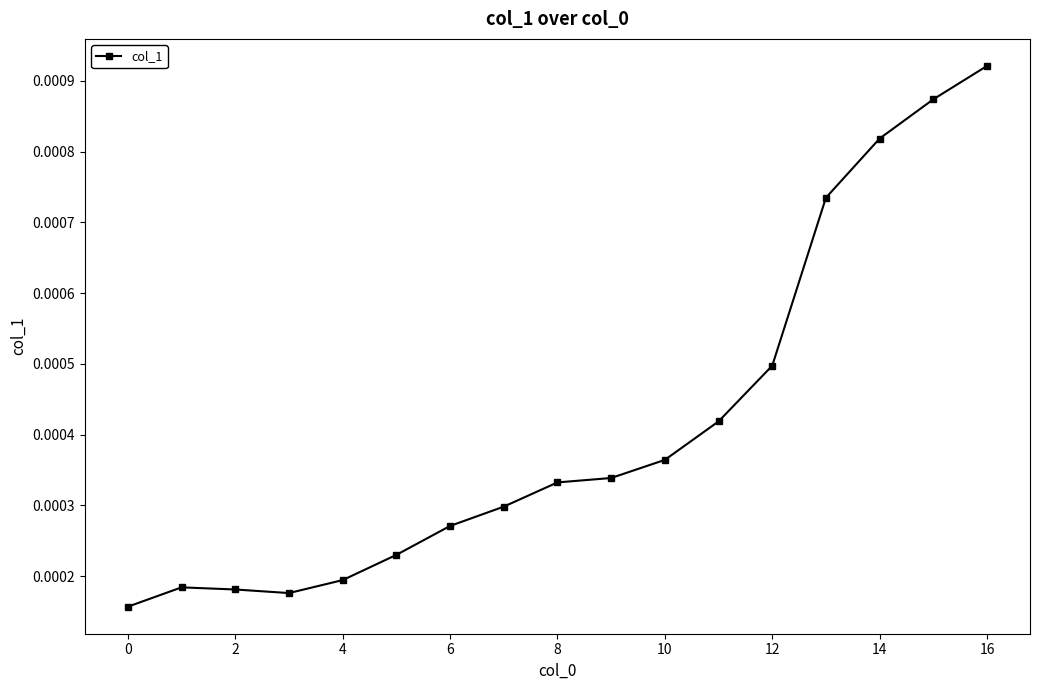

Which label corresponds to the largest value in the chart?

16